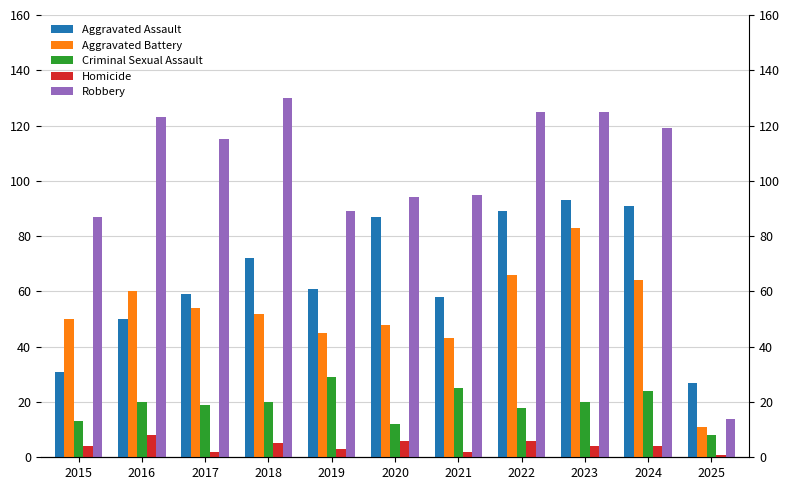

At which category does the chart reach its peak across all series?

2018